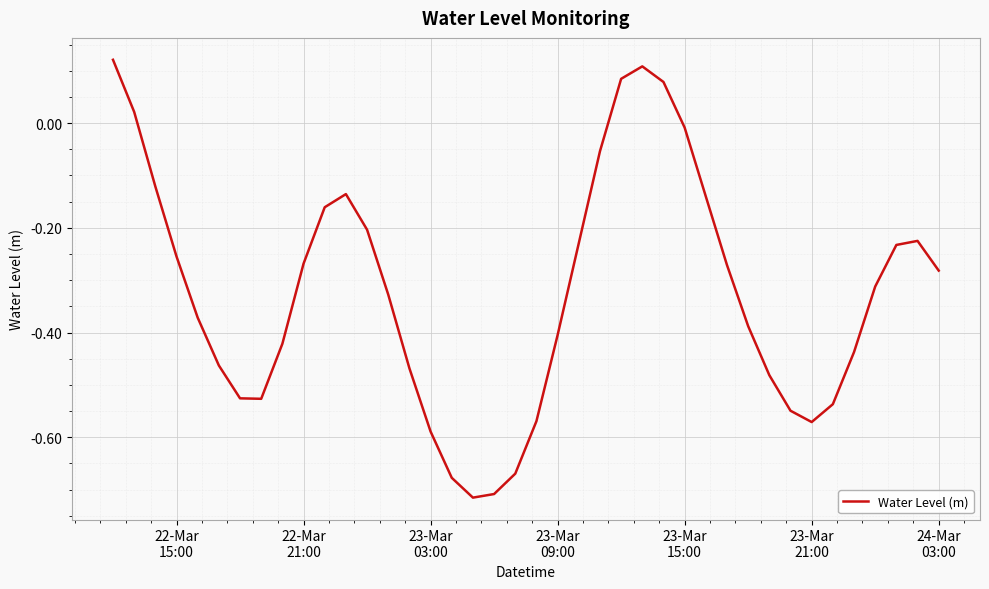

What is the difference between the maximum and minimum values?

0.8